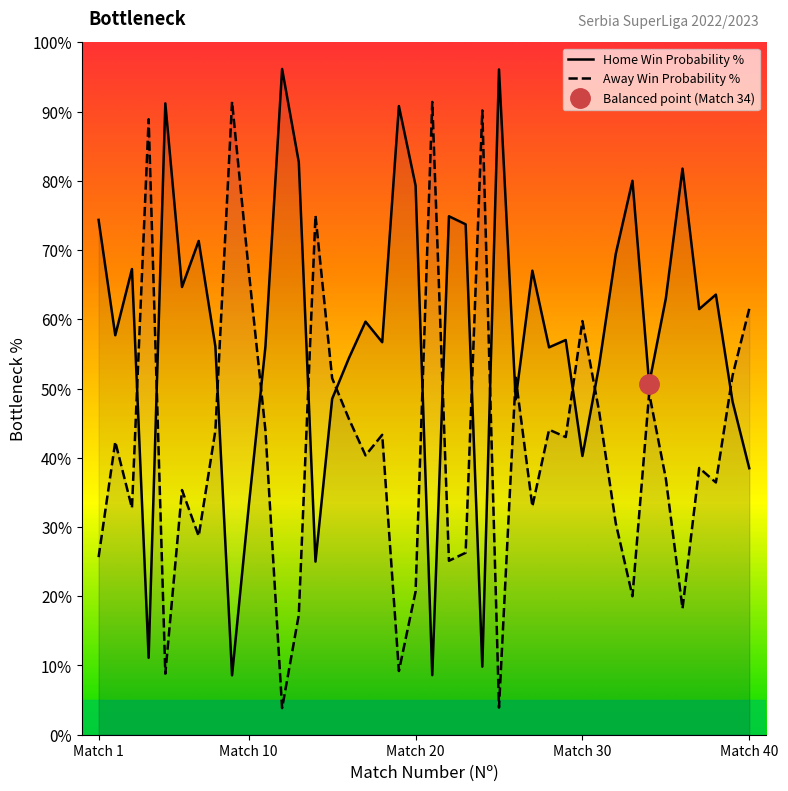

What is the minimum value for Away Win Probability %?

3.8